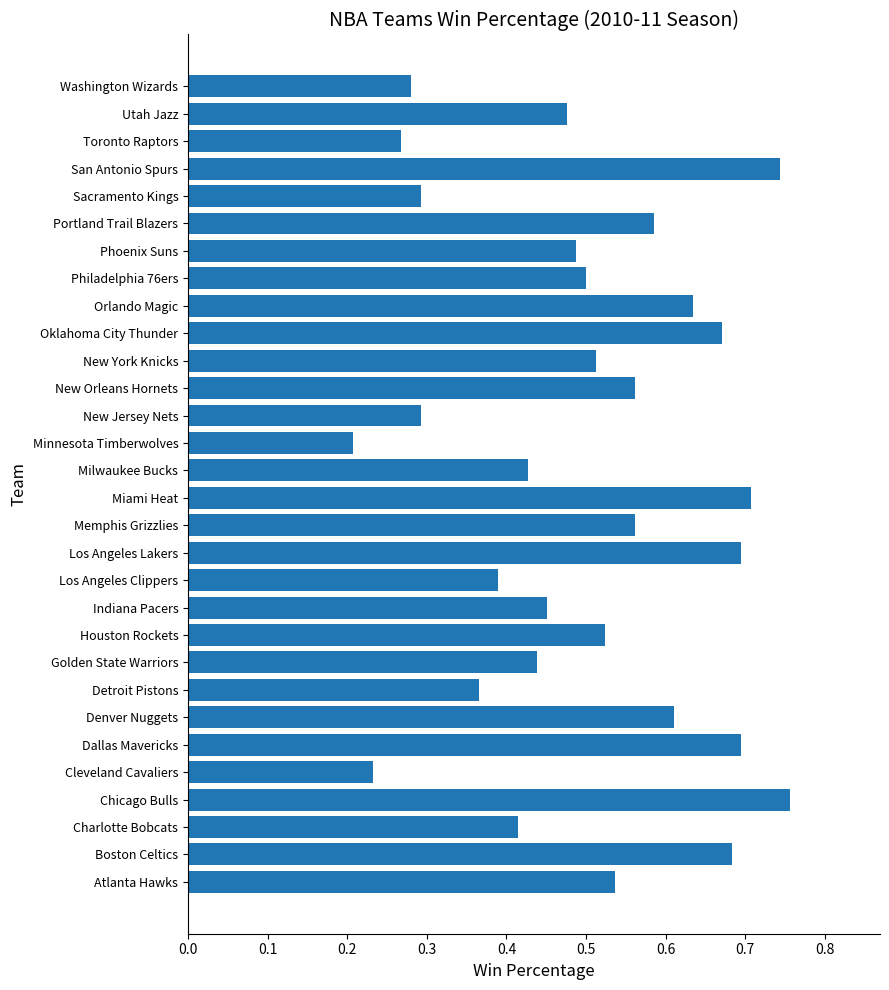

What is the sum of all values?

15.0